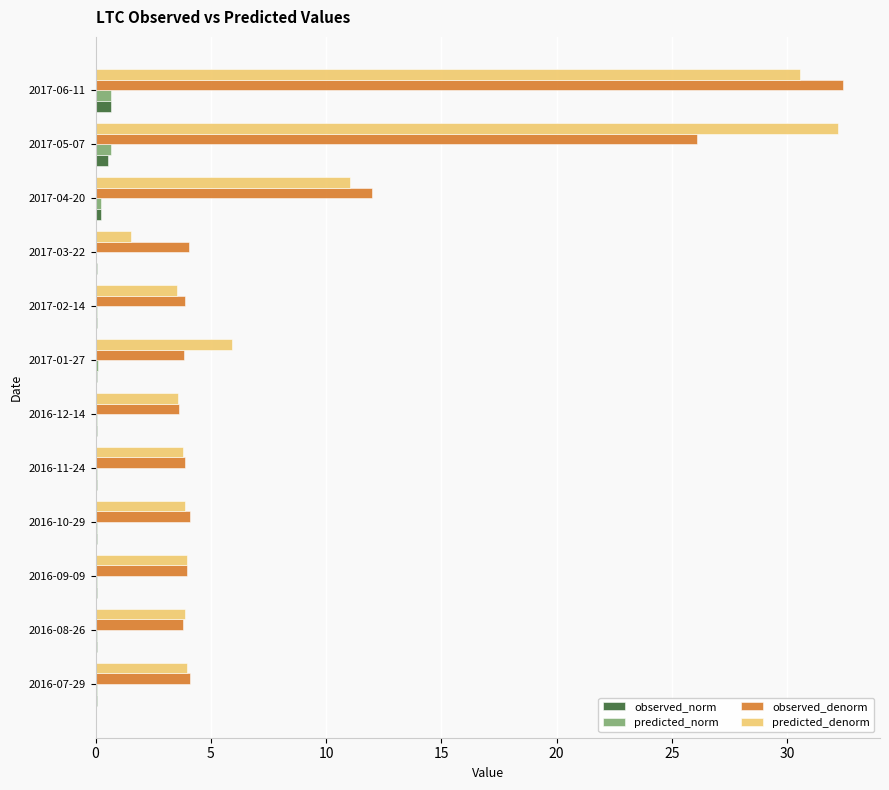

Which category has the highest value in the predicted_denorm series?

2017-05-07